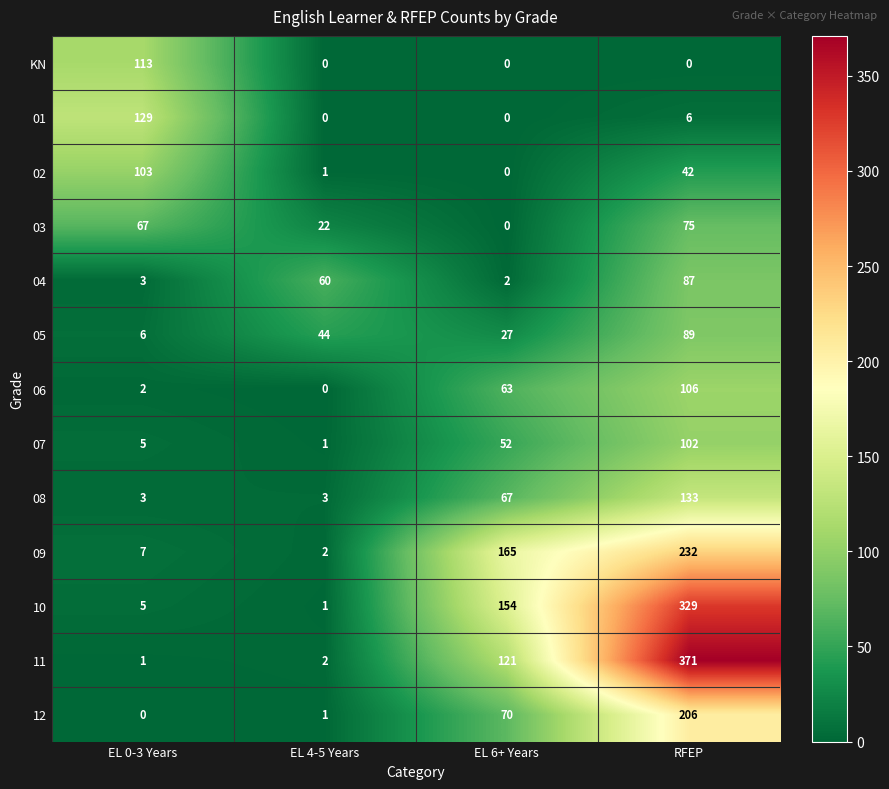

The 08 series shows 3 at EL 4-5 Years. True or false?

True